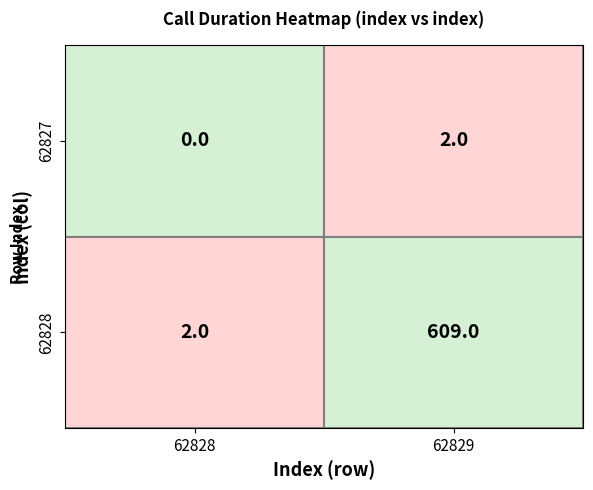

The 62828 series shows 161 at 62829. True or false?

False